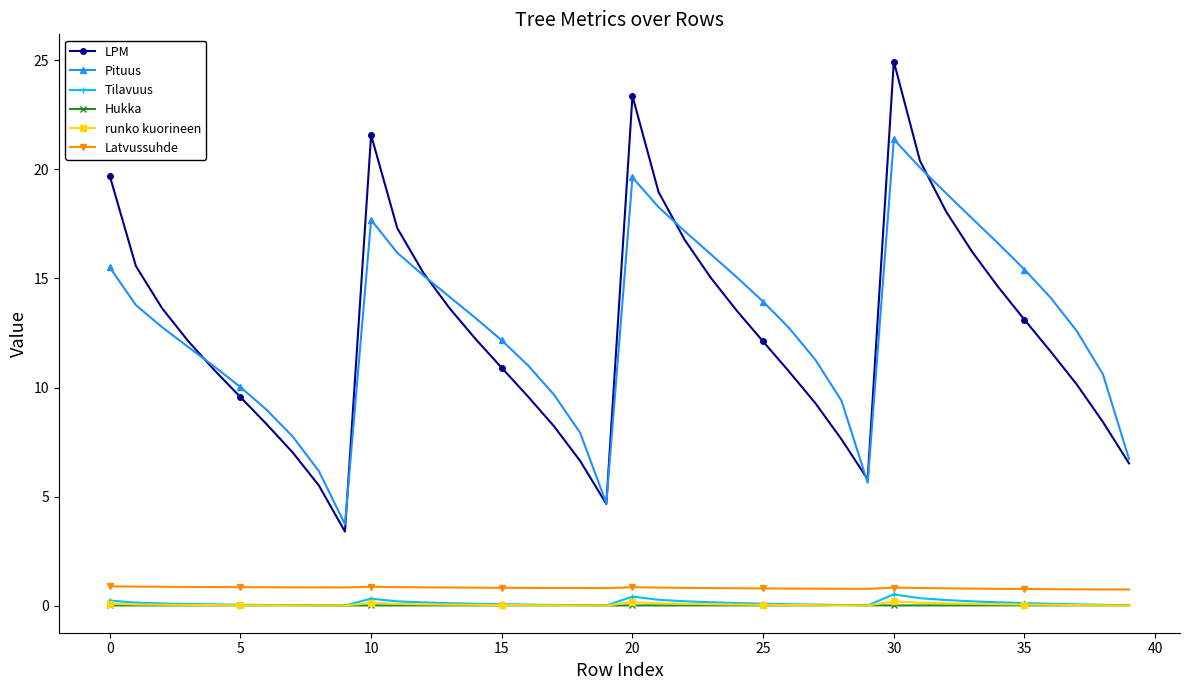

How many interior local valleys does the Pituus series have?

3